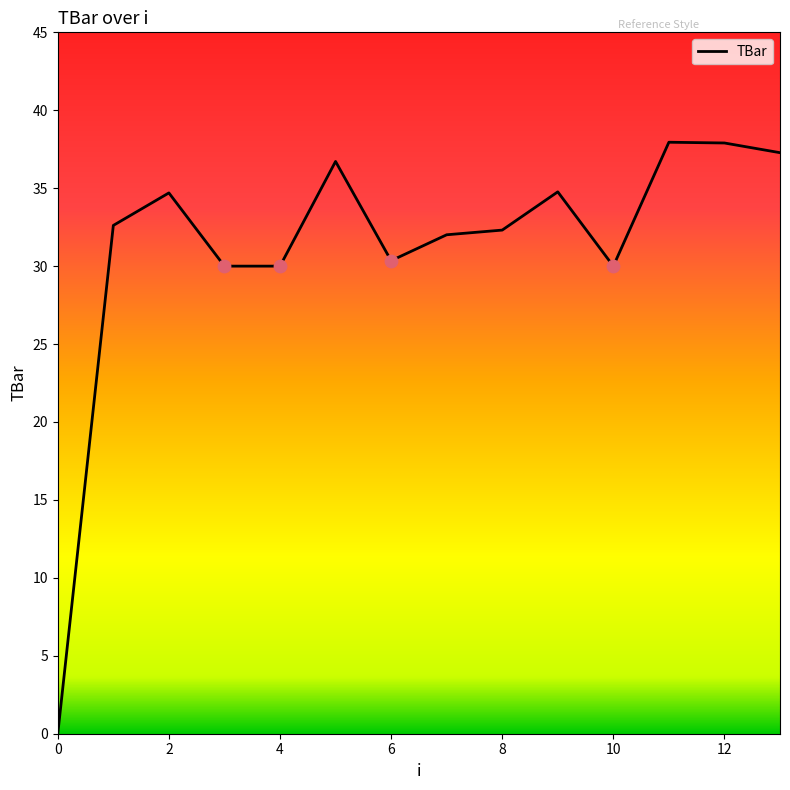

What is the greatest value displayed?

37.9